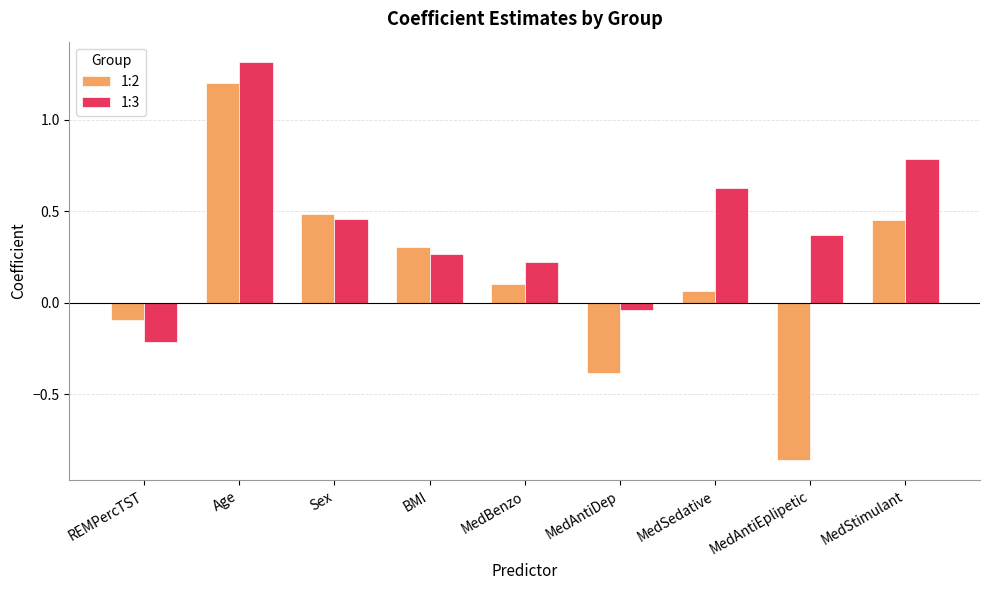

The 1:3 series shows -0.2 at REMPercTST. True or false?

True